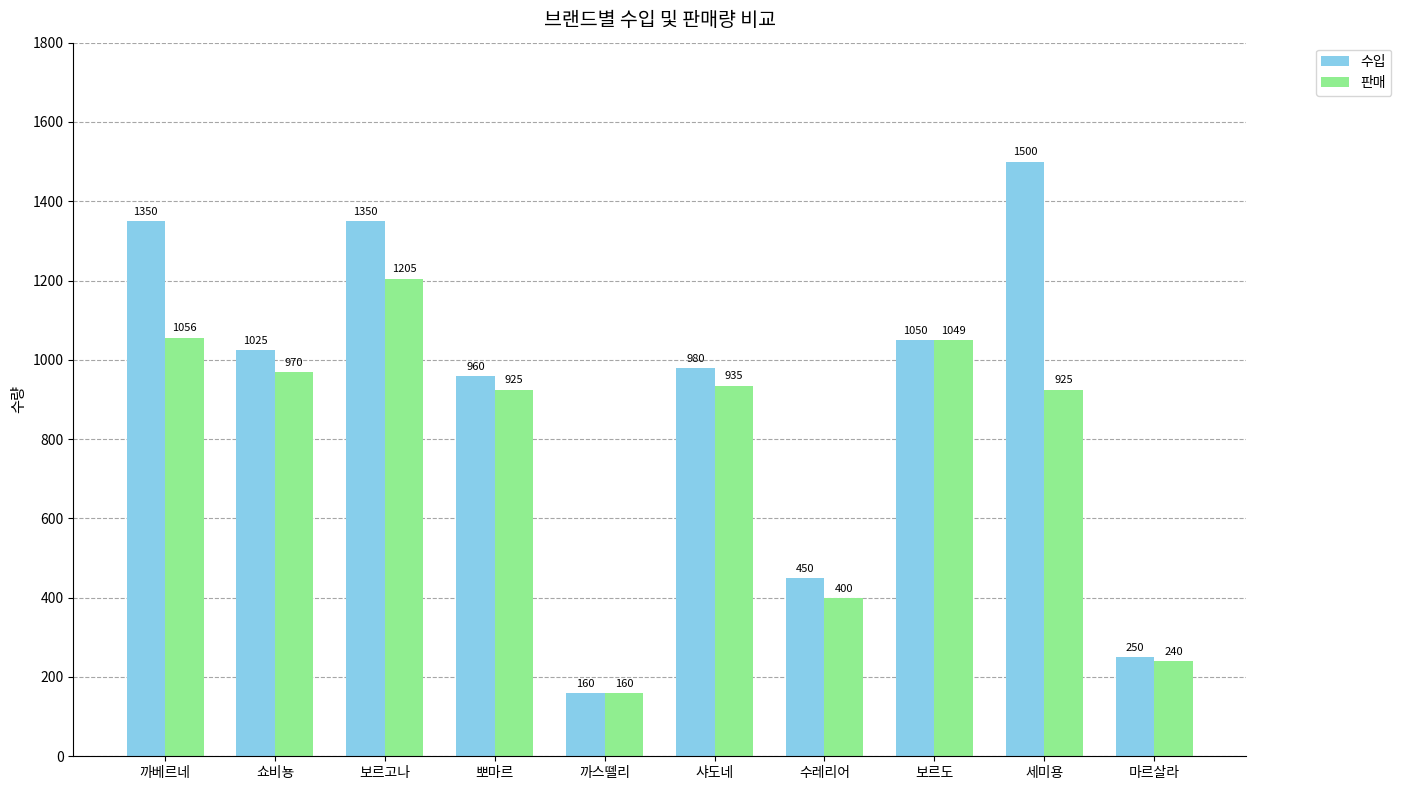

What is the label of the 8th bar from the left?

보르도